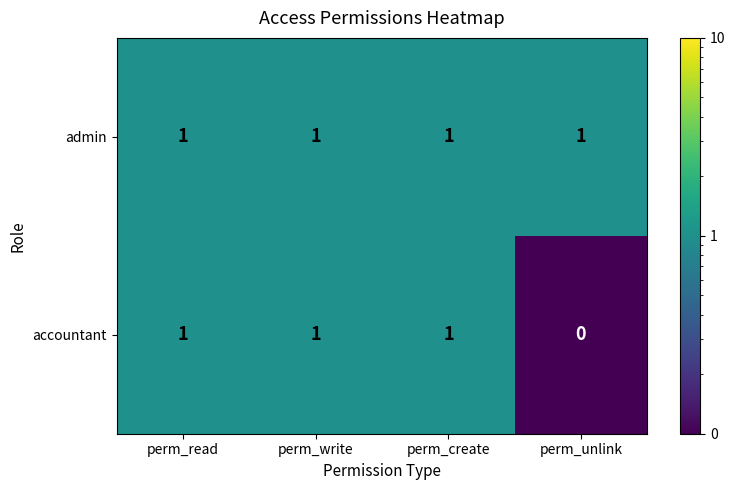

At perm_unlink, list the series in order from smallest to largest.

accountant, admin